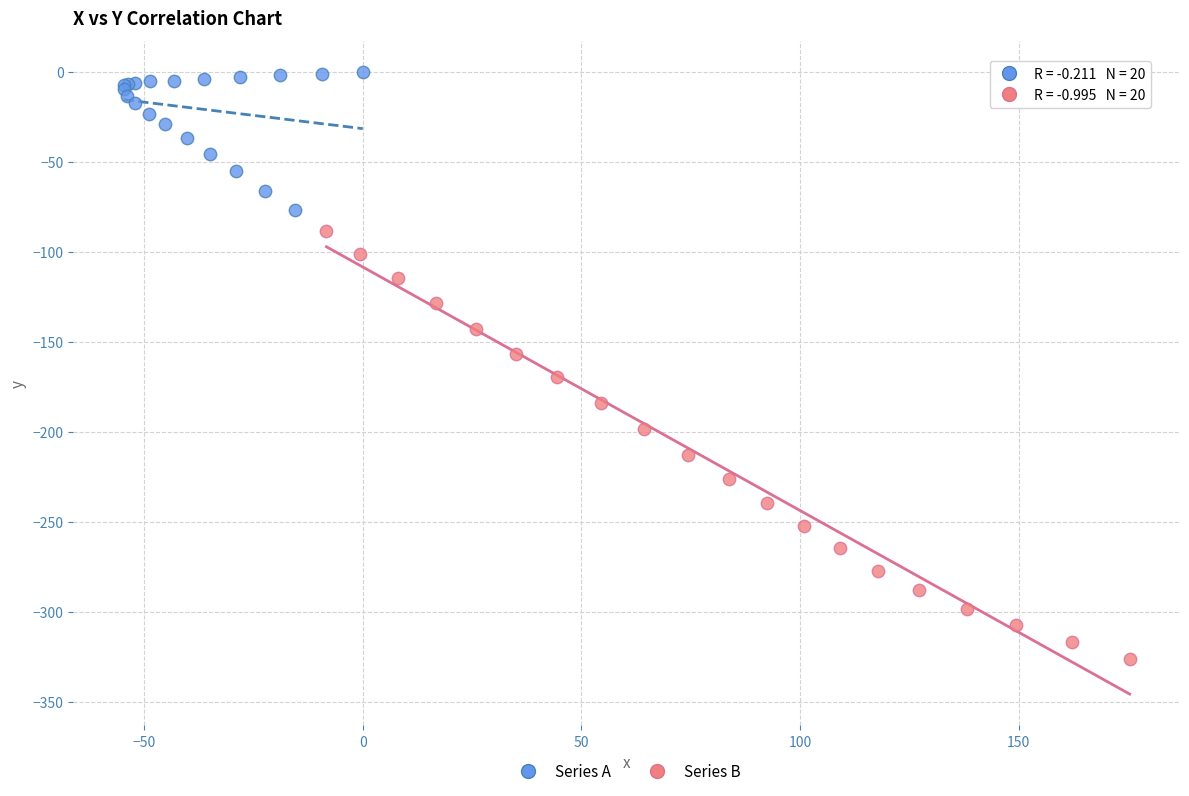

Which series has the widest spread of Y values?

Series B